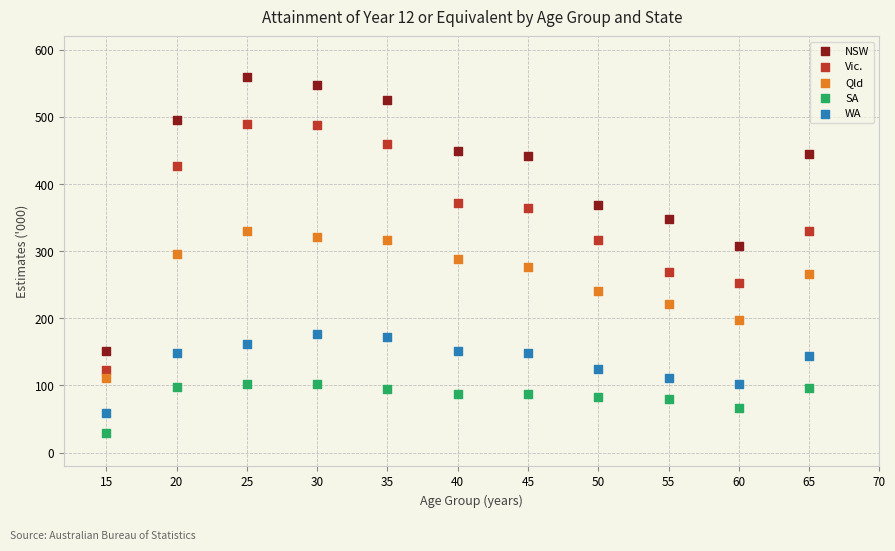

Which series has the widest spread of Y values?

NSW